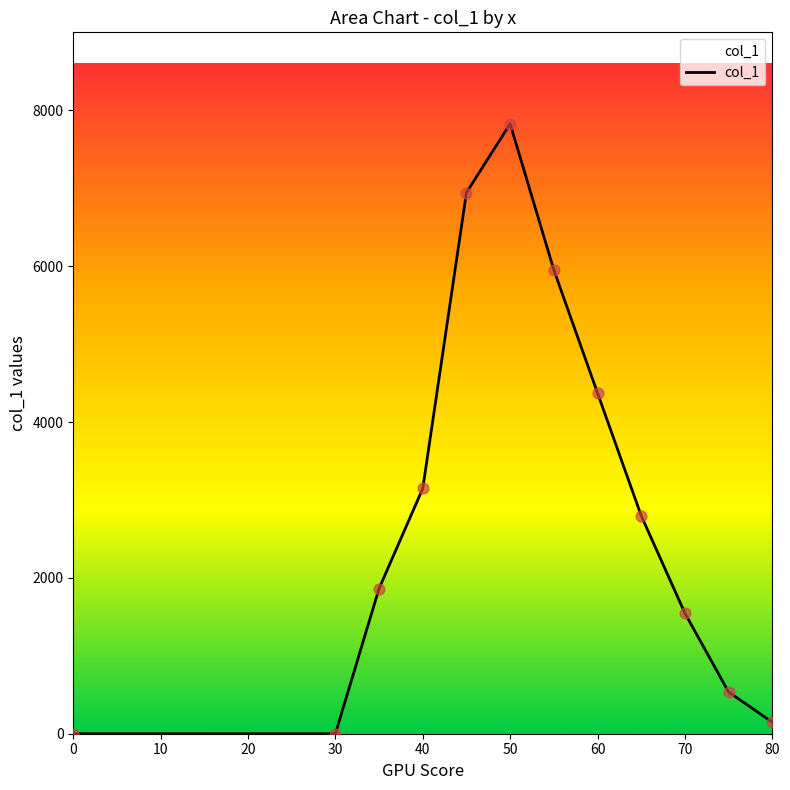

What is the greatest value displayed?

7829